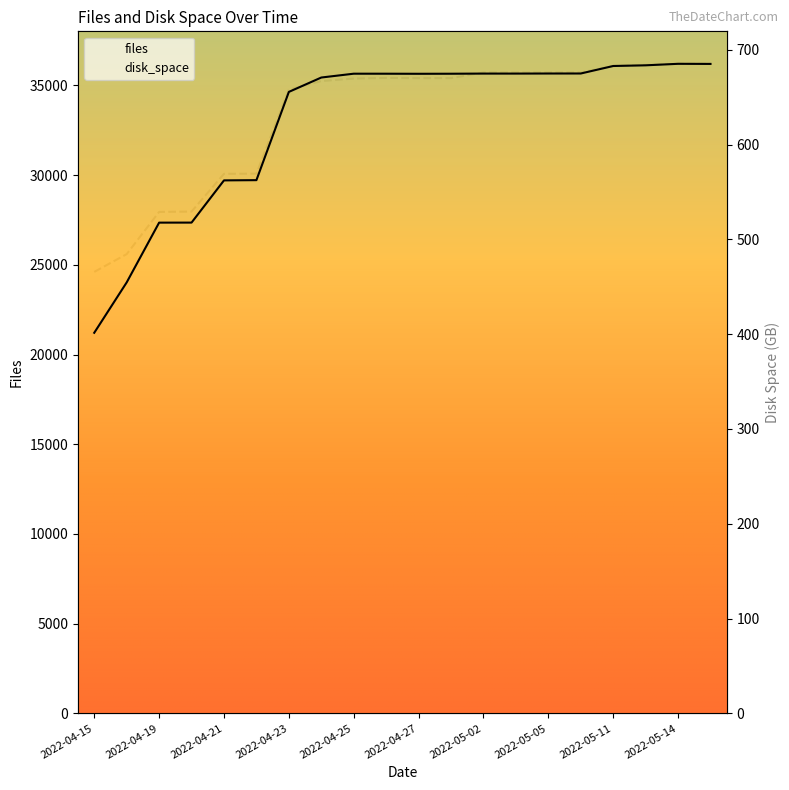

True or false: files and disk_space intersect in this chart.

False